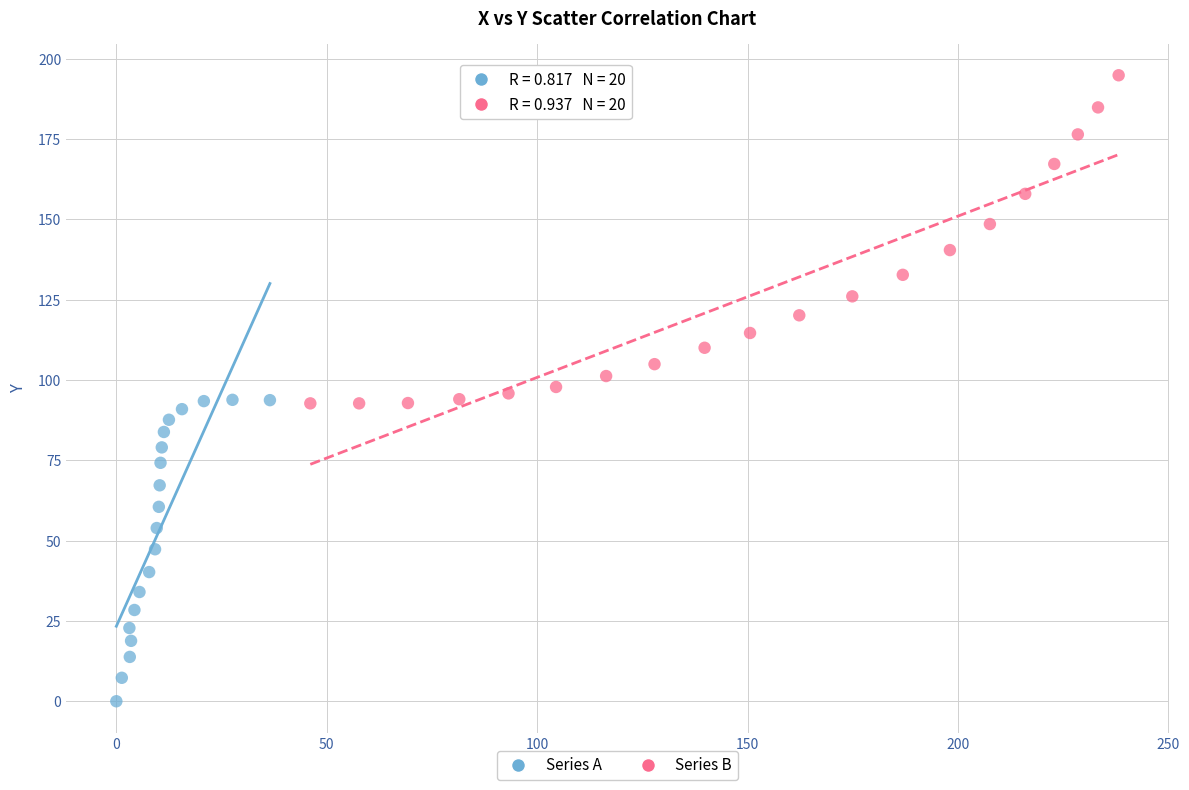

Which series contains the highest Y value?

Series B